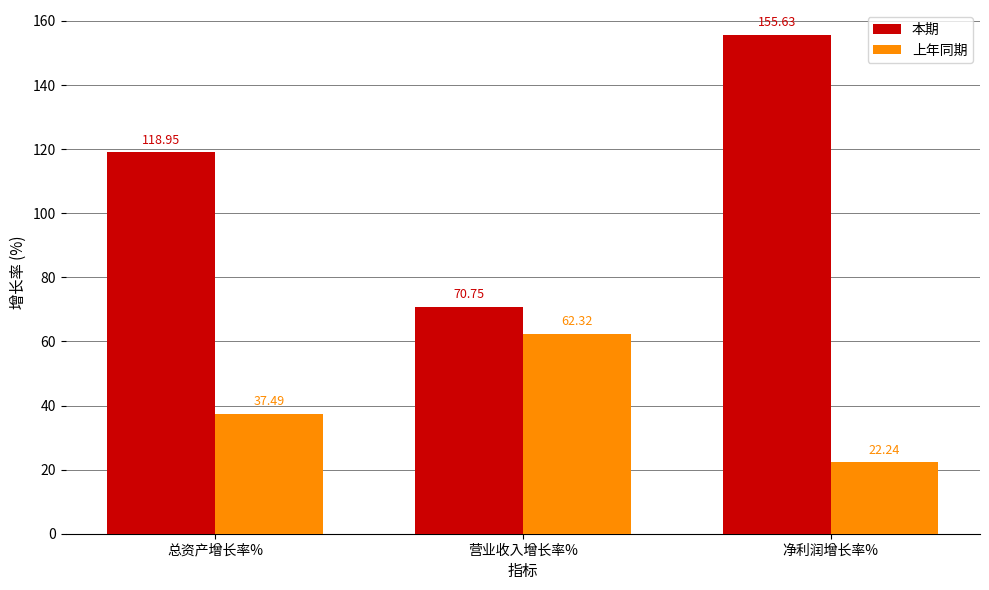

List the series in order of their overall mean, lowest first.

上年同期, 本期